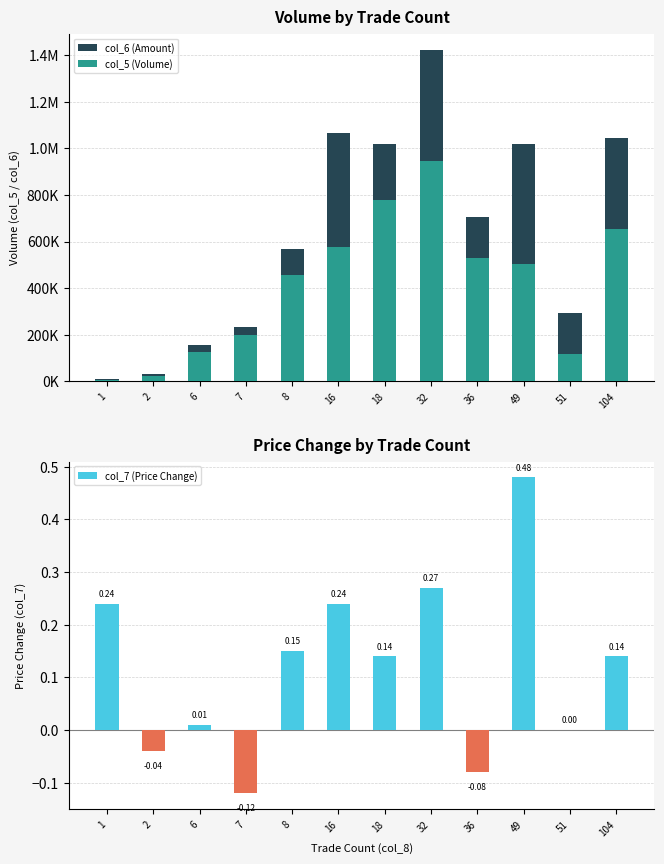

Reading left to right, extract all data points from this chart.

col_6 (Amount): 1=8700.0	2=30180.0	6=153990.0	7=231440.0	8=565890.0	16=1068480.0	18=1018120.0	32=1422070.0	36=705180.0	49=1019750.0	51=292170.0	104=1045240.0
col_5 (Volume): 1=7000.0	2=24000.0	6=125000.0	7=198000.0	8=456000.0	16=578000.0	18=780000.0	32=947000.0	36=530000.0	49=505000.0	51=117000.0	104=652000.0
col_7 (Price Change): 1=0.2	2=-0.0	6=0.0	7=-0.1	8=0.1	16=0.2	18=0.1	32=0.3	36=-0.1	49=0.5	51=0.0	104=0.1